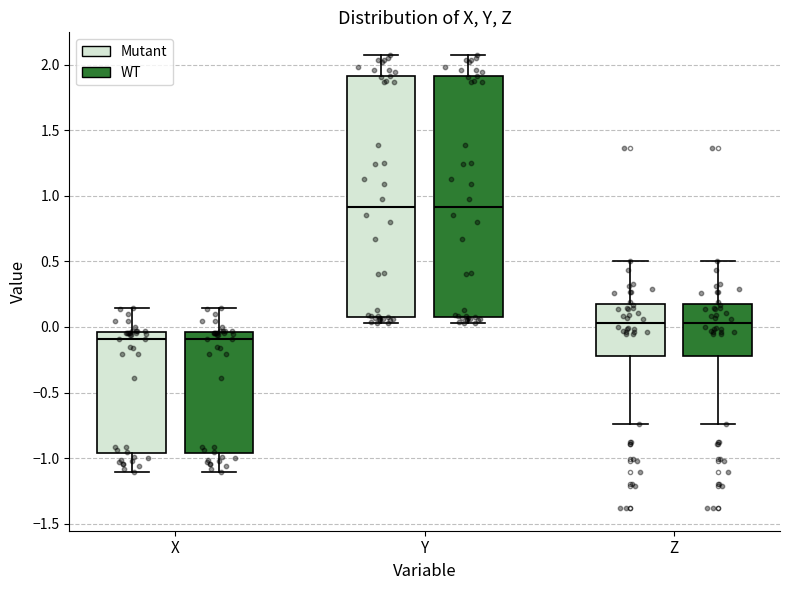

Reading left to right, transcribe this box plot: for each box, give where its median line is, the range the box spans, and where its two whiskers end, as read against the y-axis. The values are not printed on the chart, so give them approximately, as read against the axis.

X (Mutant): median -0.10, box -0.95 to -0.05, whiskers -1.10 to 0.15
X (WT): median -0.10, box -0.95 to -0.05, whiskers -1.10 to 0.15
Y (Mutant): median 0.90, box 0.10 to 1.90, whiskers 0.05 to 2.05
Y (WT): median 0.90, box 0.10 to 1.90, whiskers 0.05 to 2.05
Z (Mutant): median 0.05, box -0.20 to 0.15, whiskers -0.75 to 0.50
Z (WT): median 0.05, box -0.20 to 0.15, whiskers -0.75 to 0.50